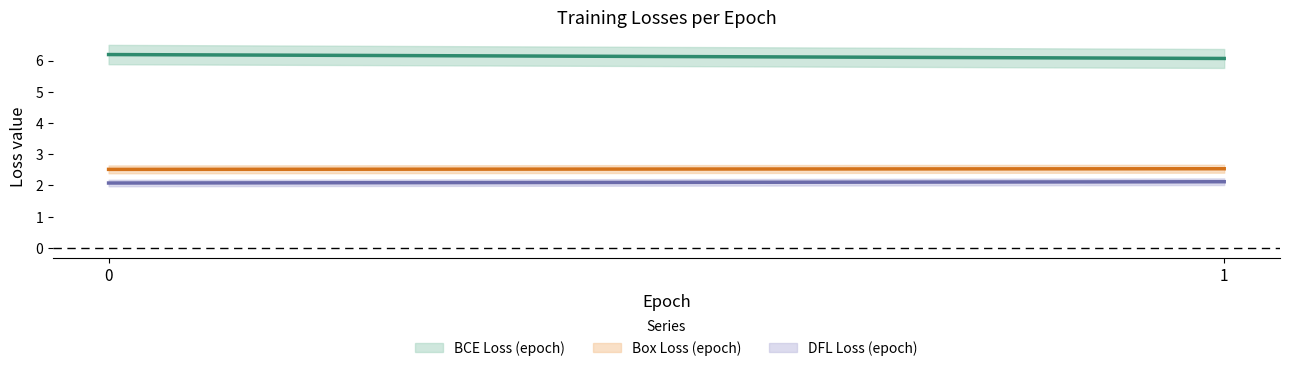

What is the value of the Loss/BoxLoss_epoch point at the 2nd from the left?

2.5